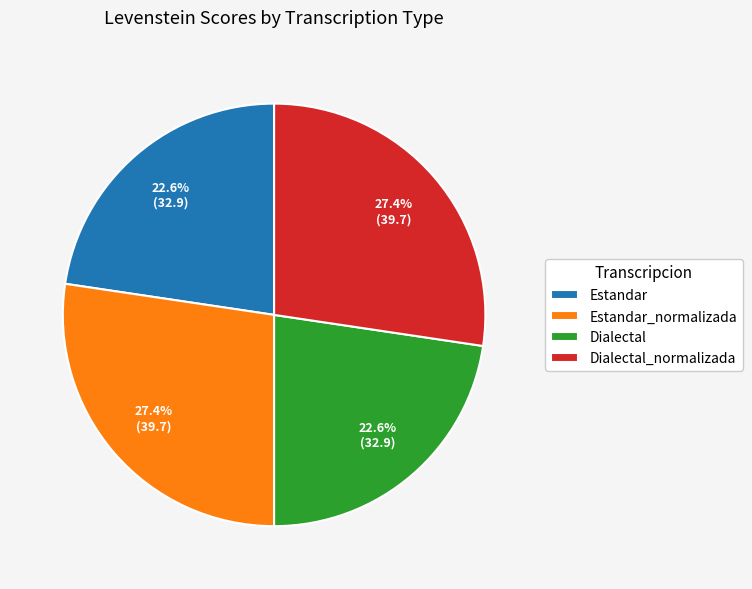

What percentage is NOT represented by Estandar?

77.4%